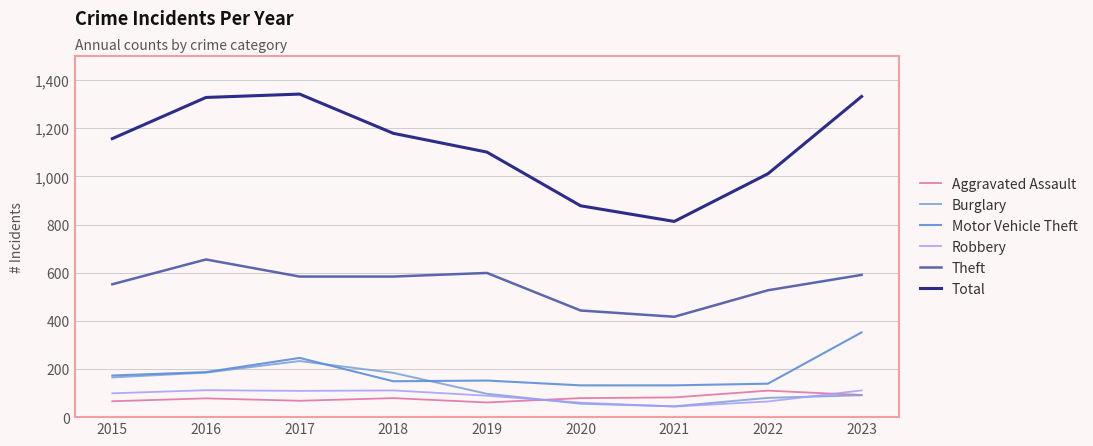

List the labels in order of Aggravated Assault value, largest first.

2022, 2023, 2021, 2018, 2020, 2016, 2017, 2015, 2019